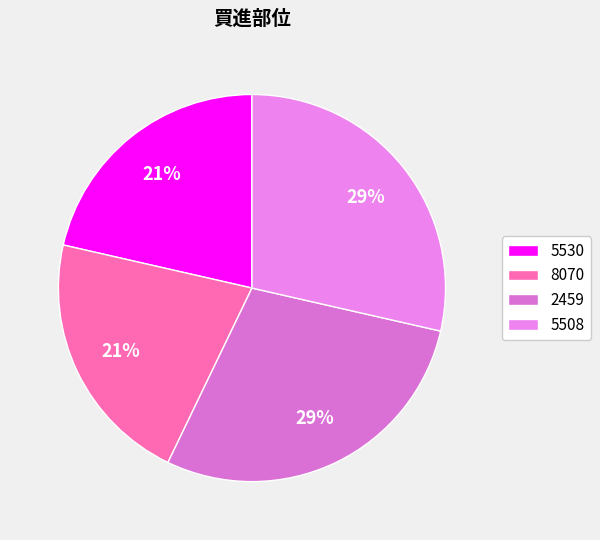

How many segments does this pie chart have?

4